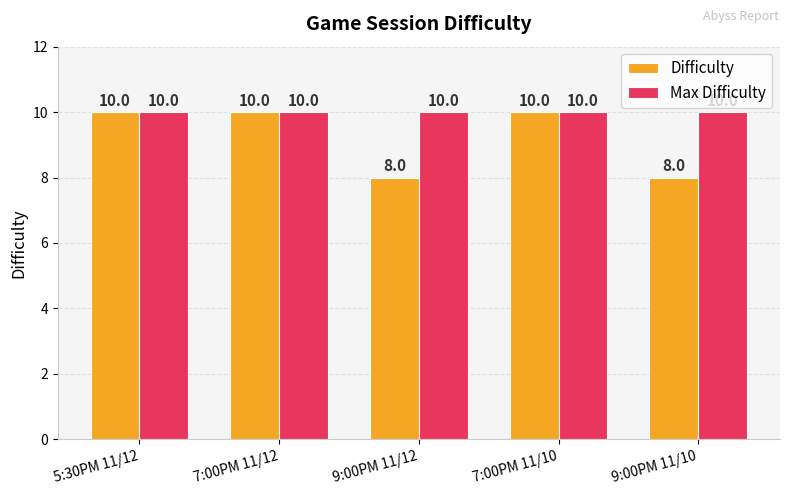

What position from the left is 5:30PM 11/12?

1